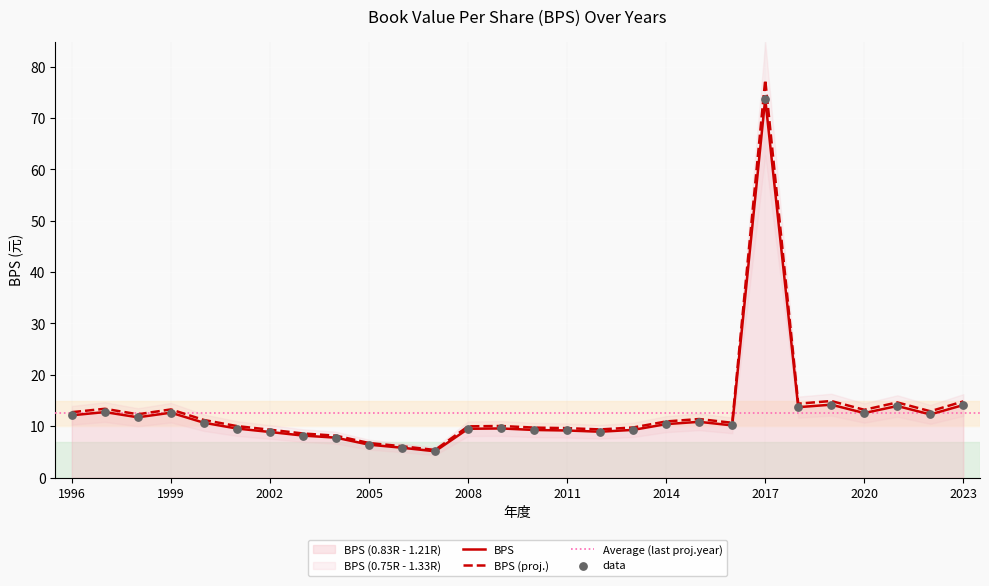

Approximately how many times larger is the value at 2008 compared to 2020?

0.8